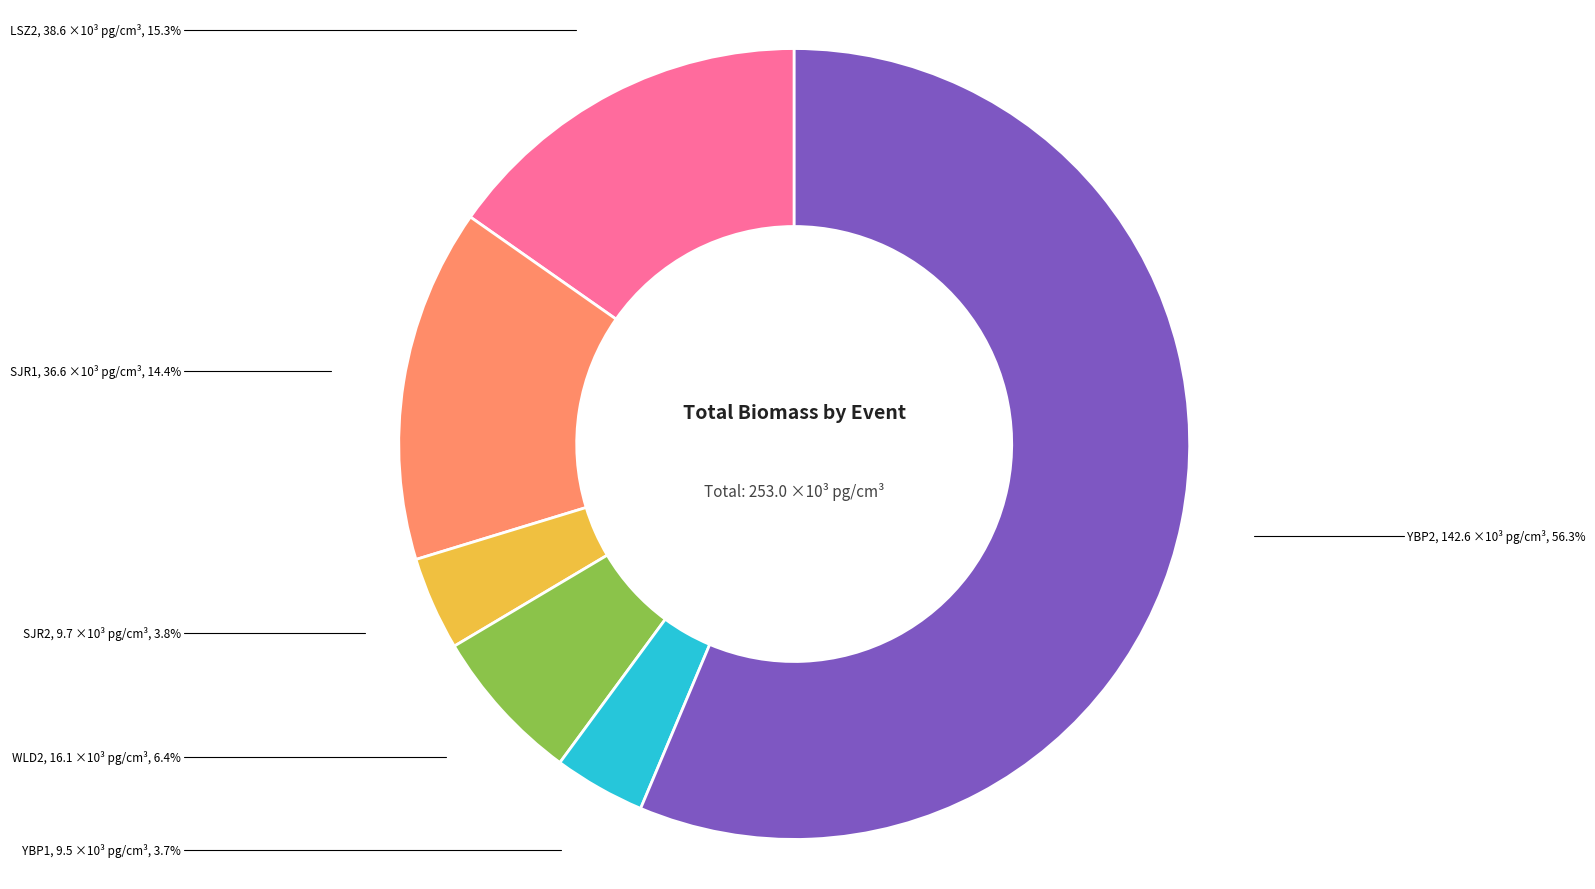

How many slices are in this pie chart?

6